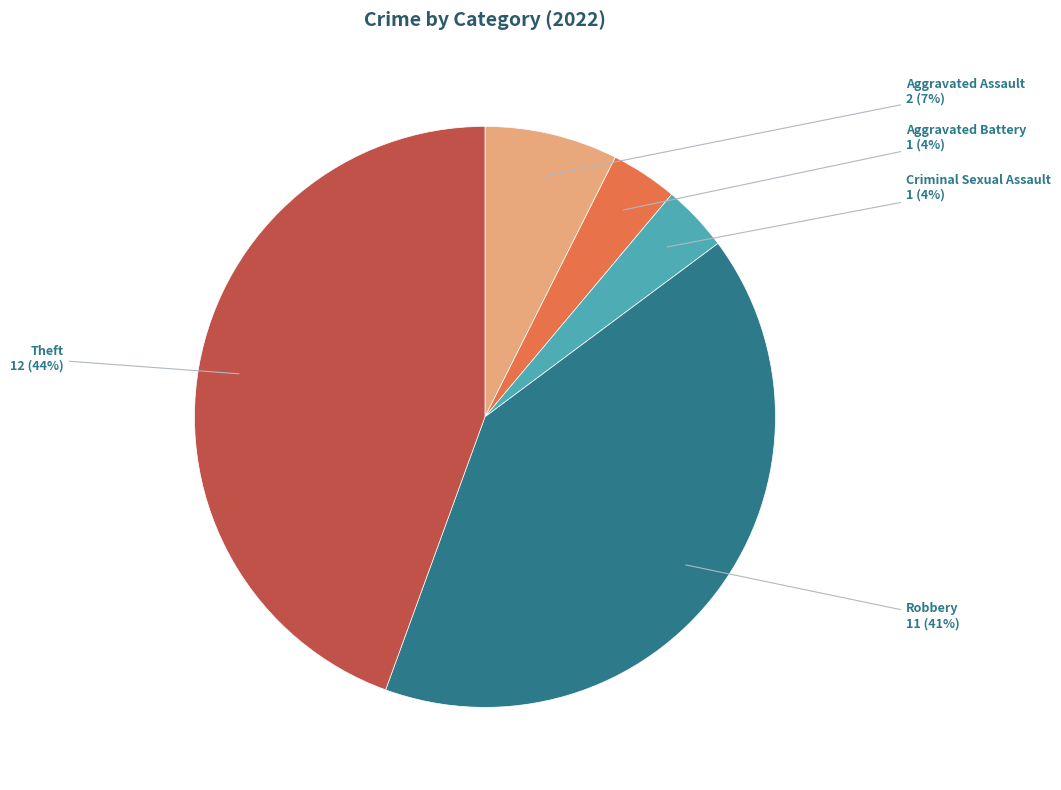

What is the largest slice in the pie chart?

Theft